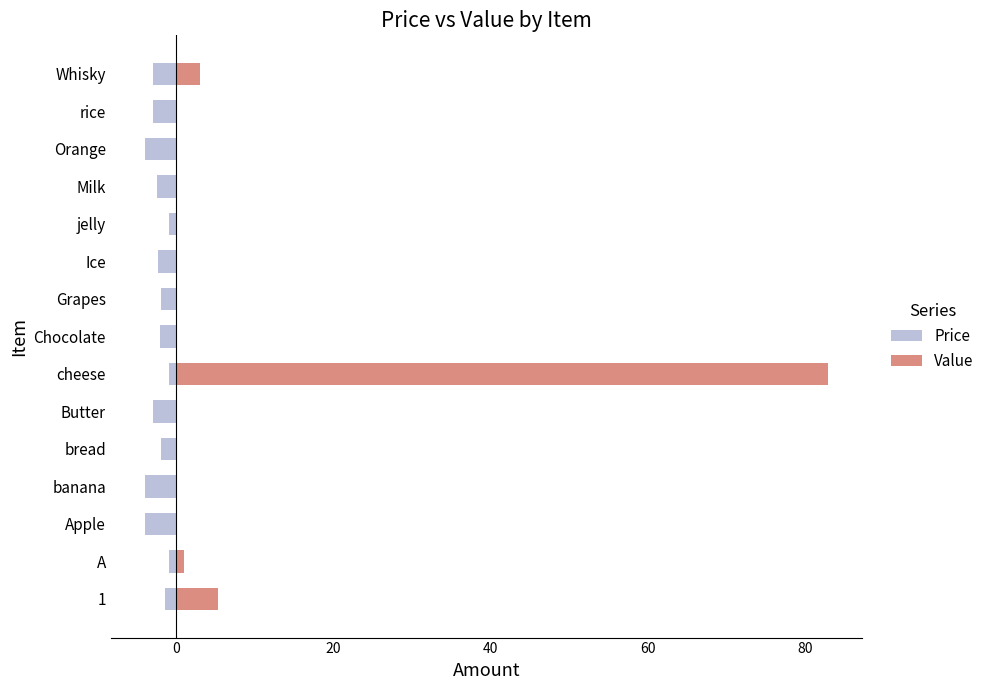

Is it true that Value equals 140.9 at cheese?

False